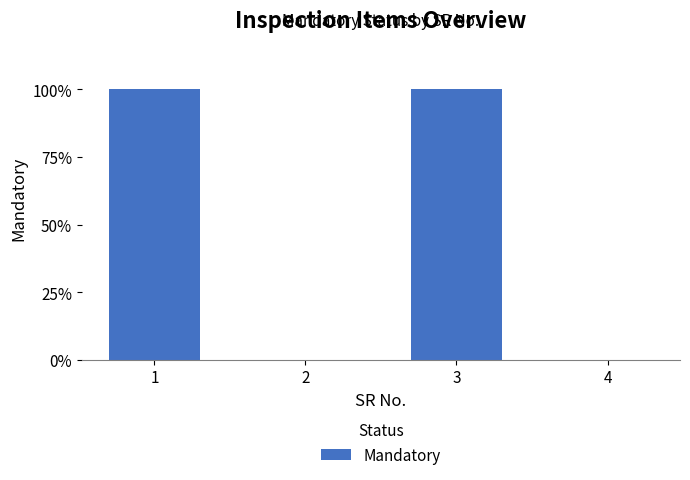

Are the bars horizontal?

No